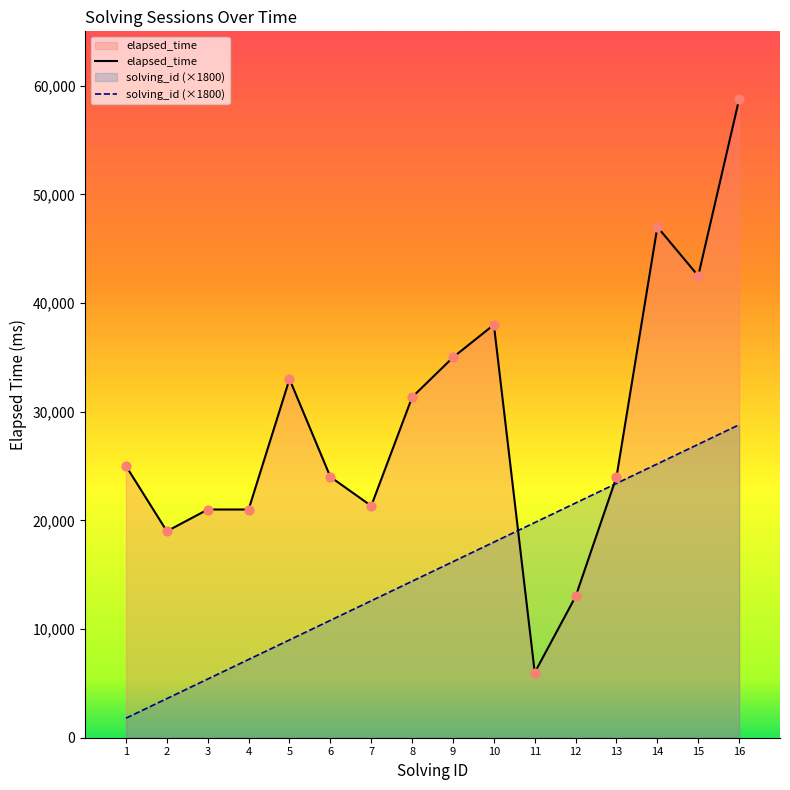

Is the value of elapsed_time at 16 greater than the value of solving_id at 2?

Yes